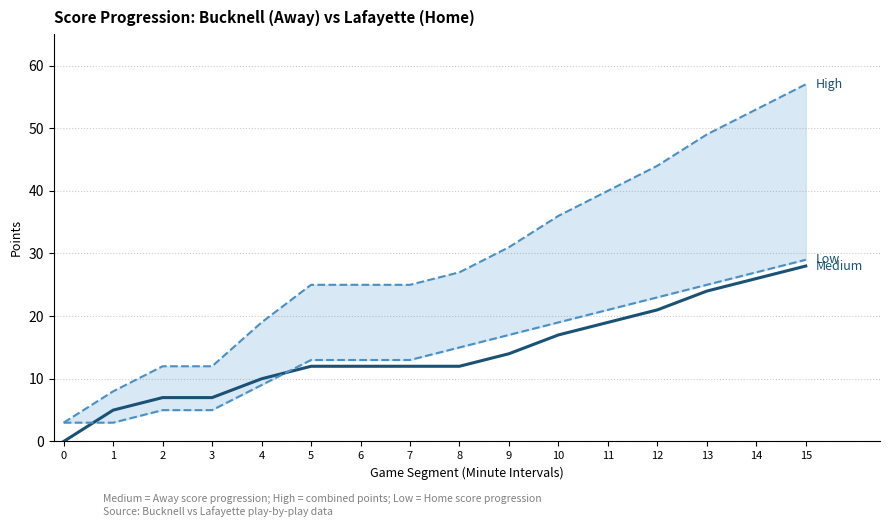

How many data points in High (Away+Home) are above 27?

7